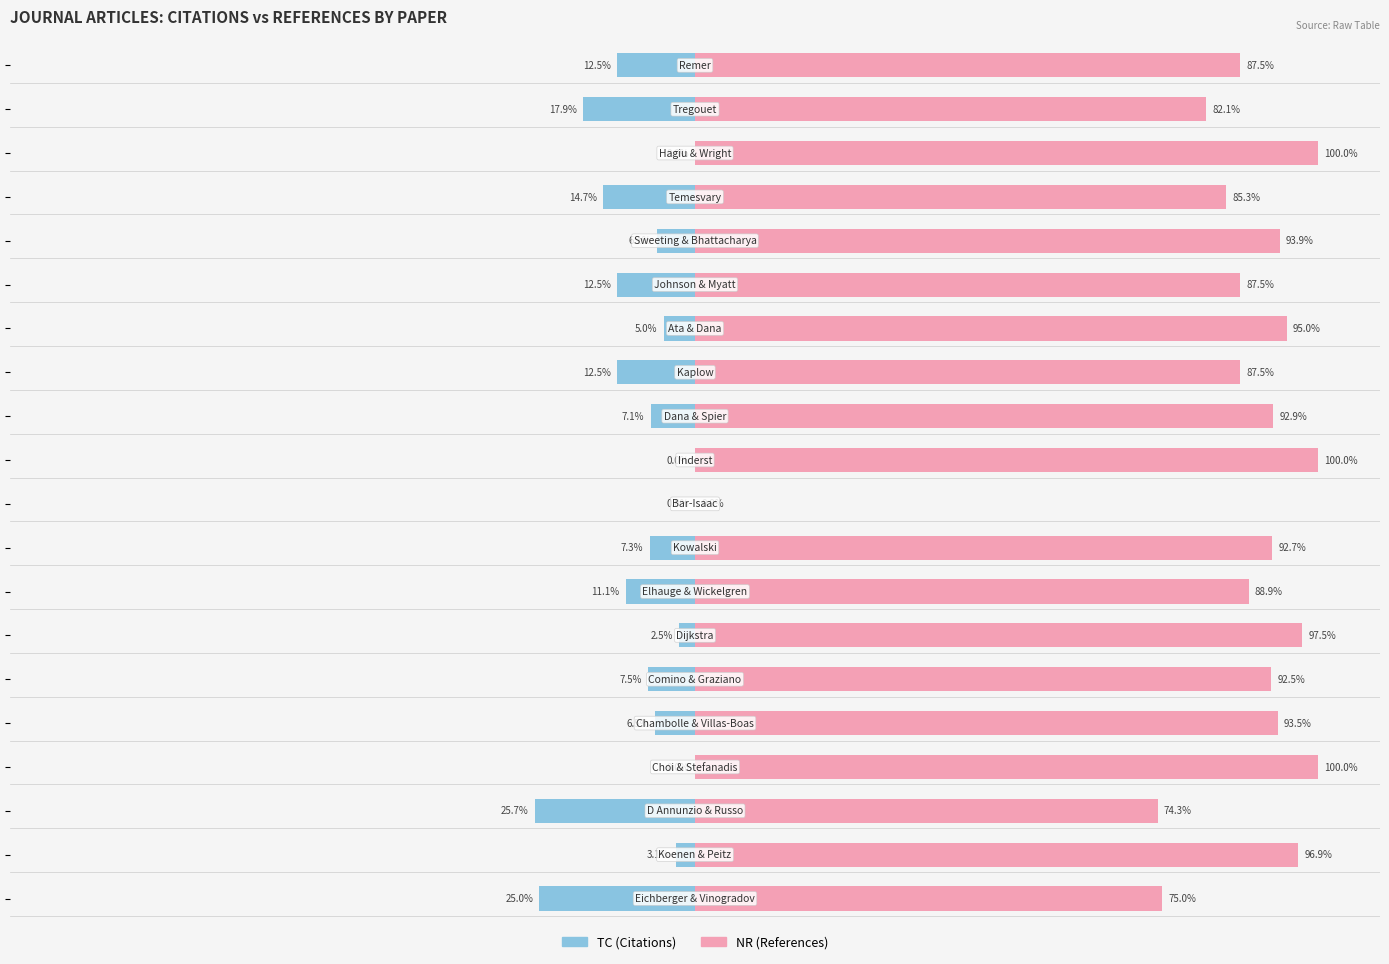

How many data points in NR (References) are less than 92?

9